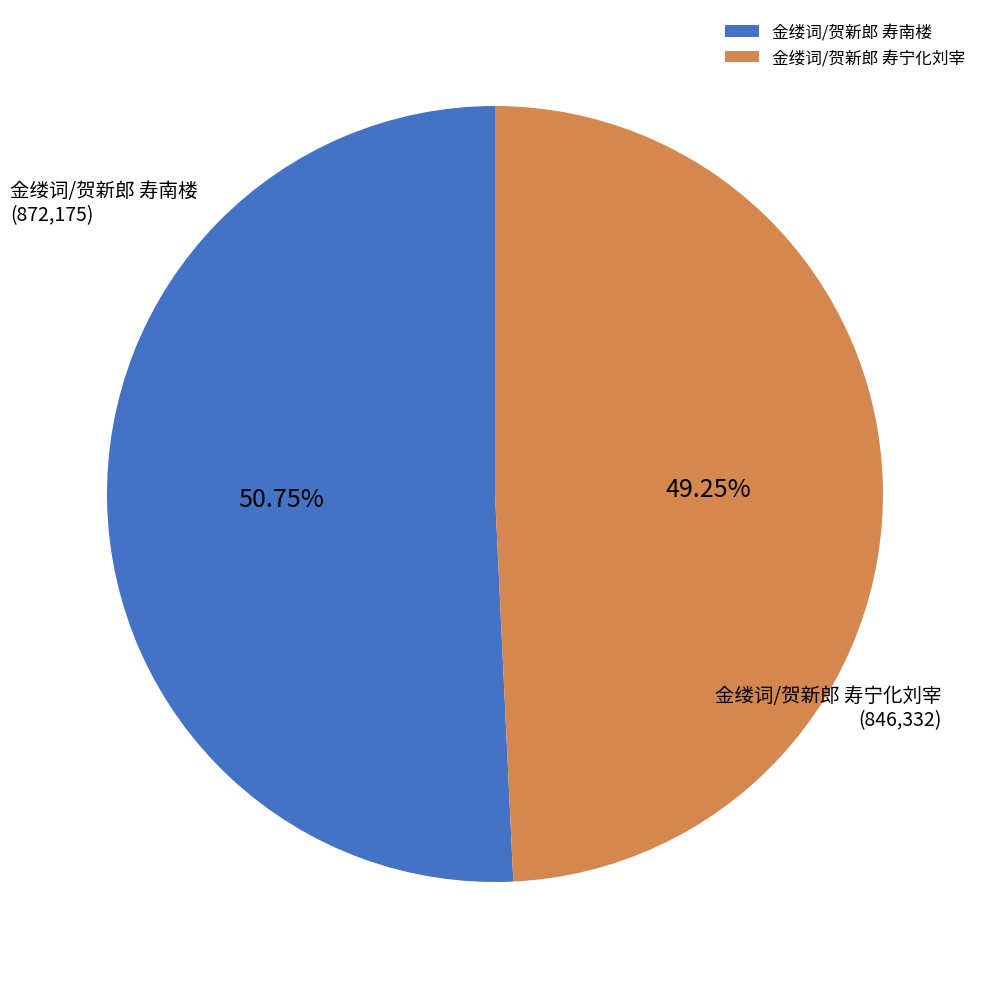

To the nearest percent, what percentage of the pie is 金缕词/贺新郎 寿南楼?

51%